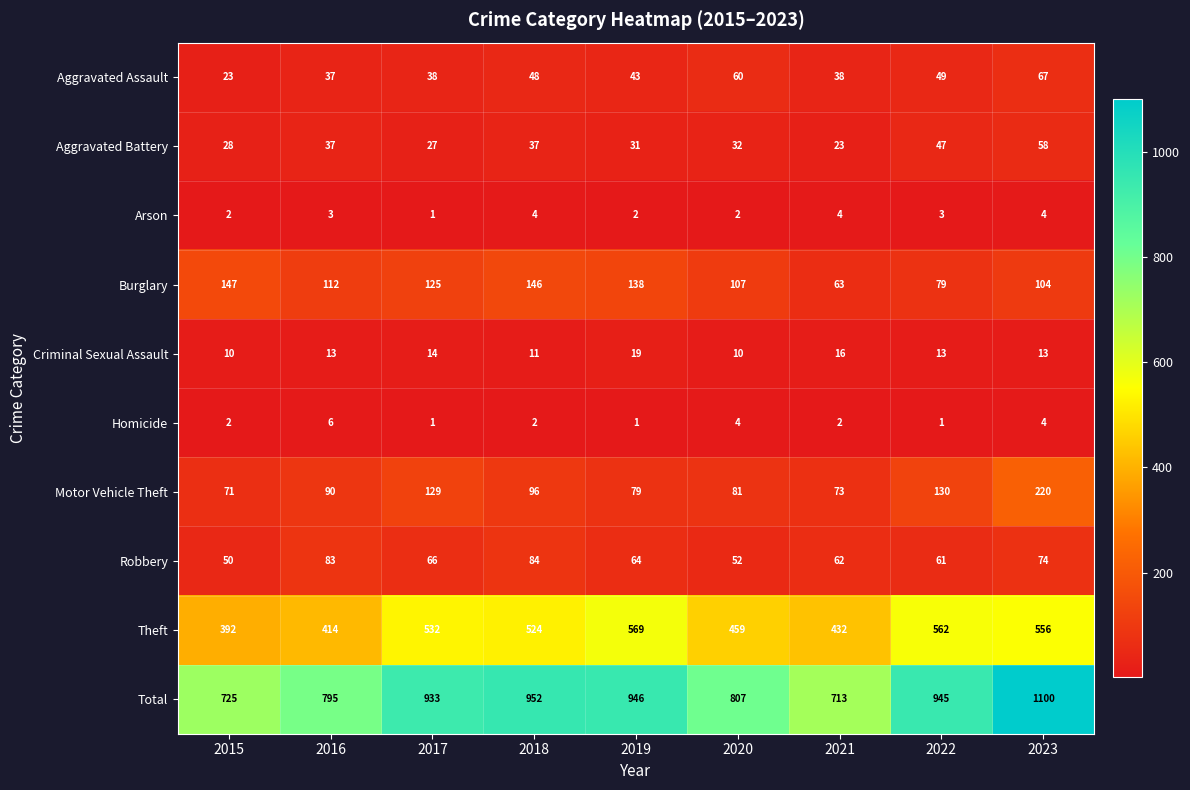

Which series has the largest range (max minus min)?

Total